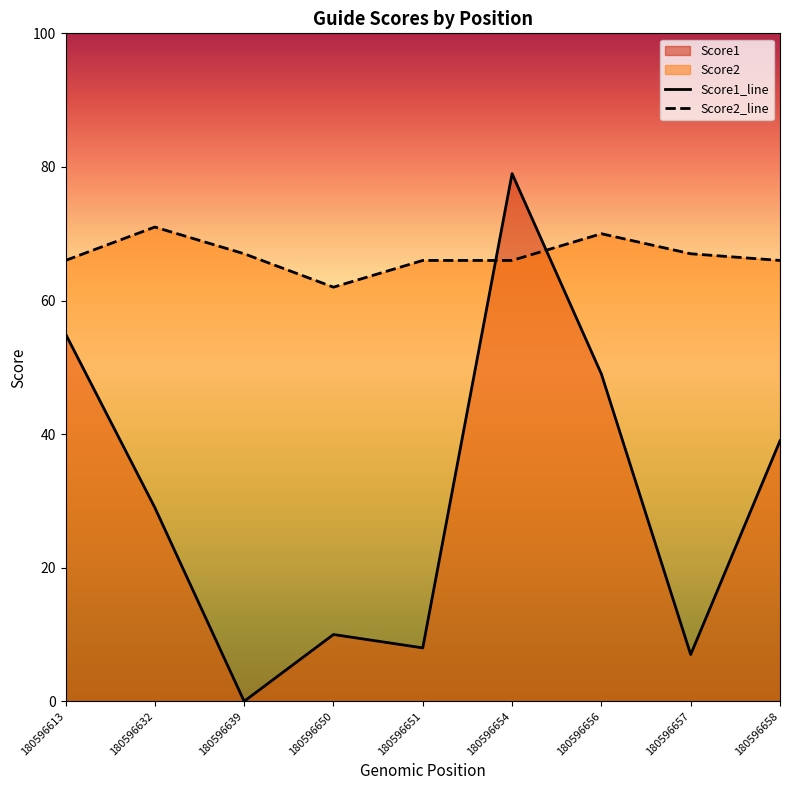

At which category does the chart reach its peak across all series?

180596654